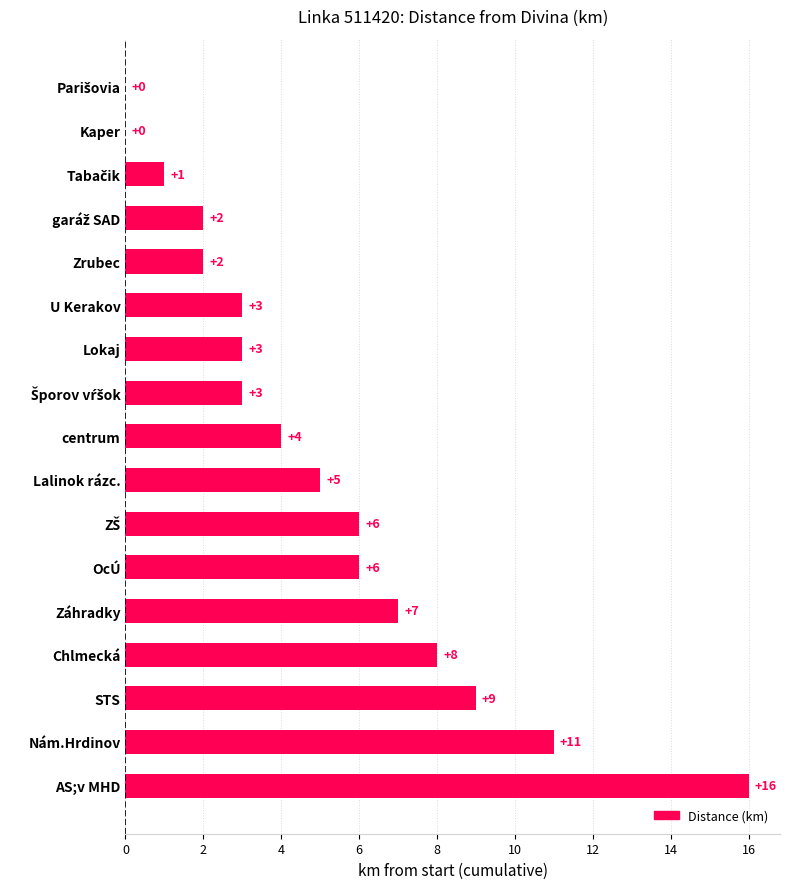

Are the bars horizontal?

Yes